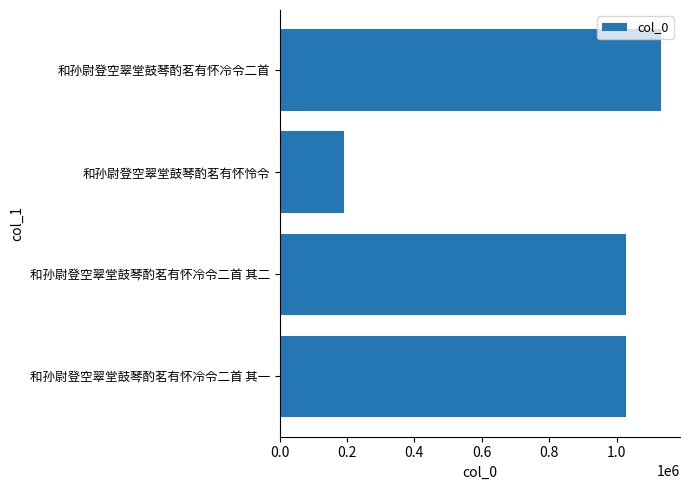

At which category does the chart reach its peak across all series?

和孙尉登空翠堂鼓琴酌茗有怀冷令二首